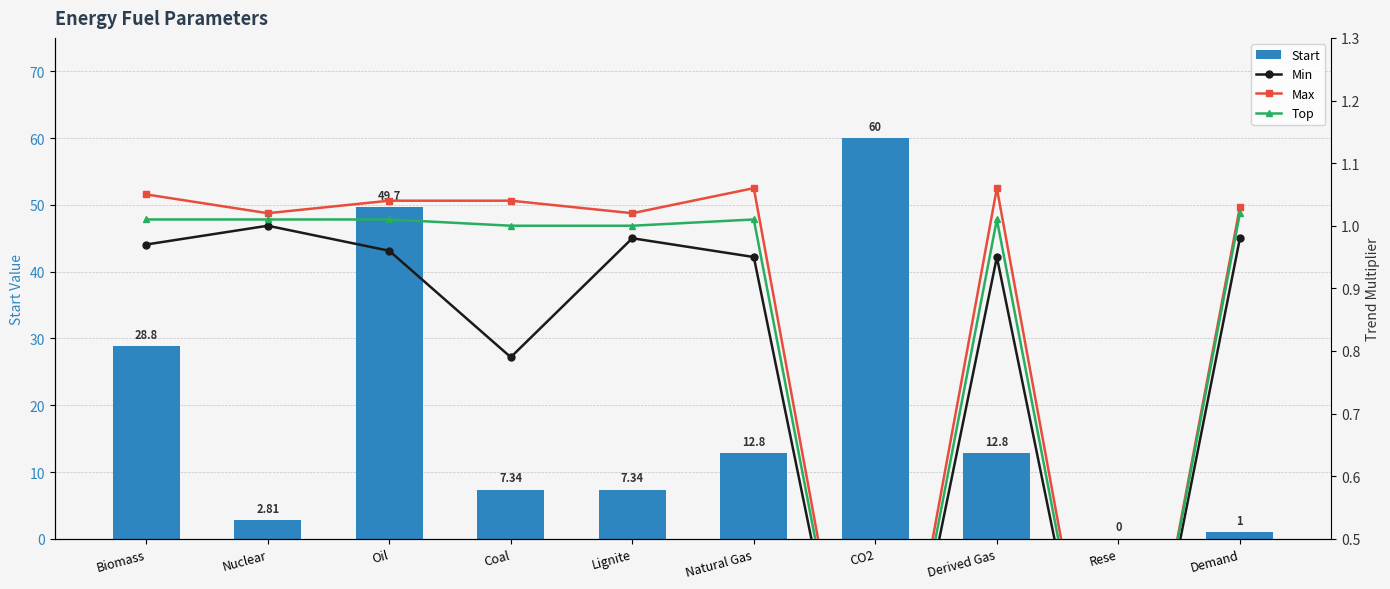

What is the greatest value displayed?

60.0